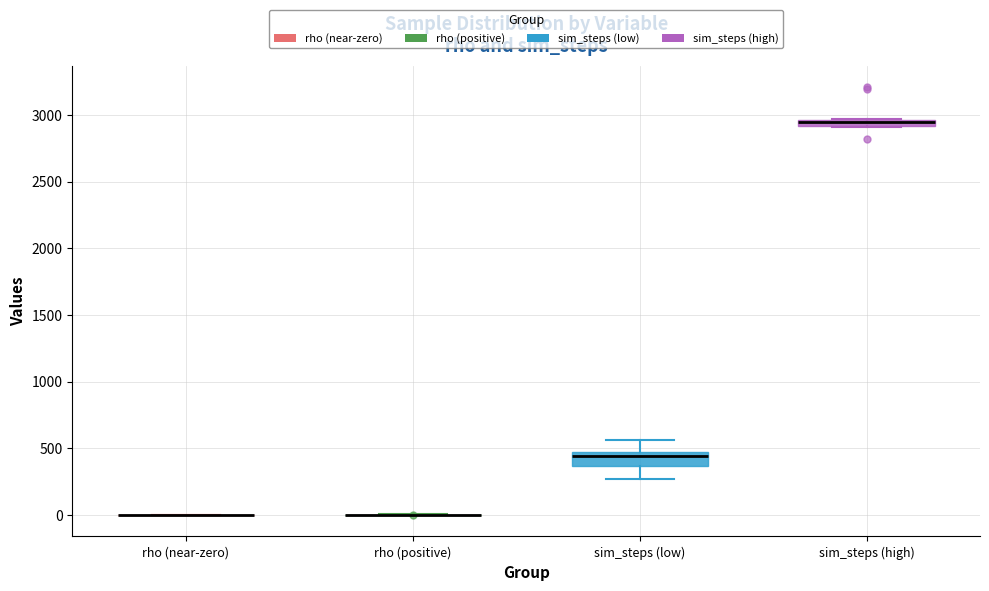

Which box is the tallest, from its lower edge to its upper edge?

sim_steps (low)